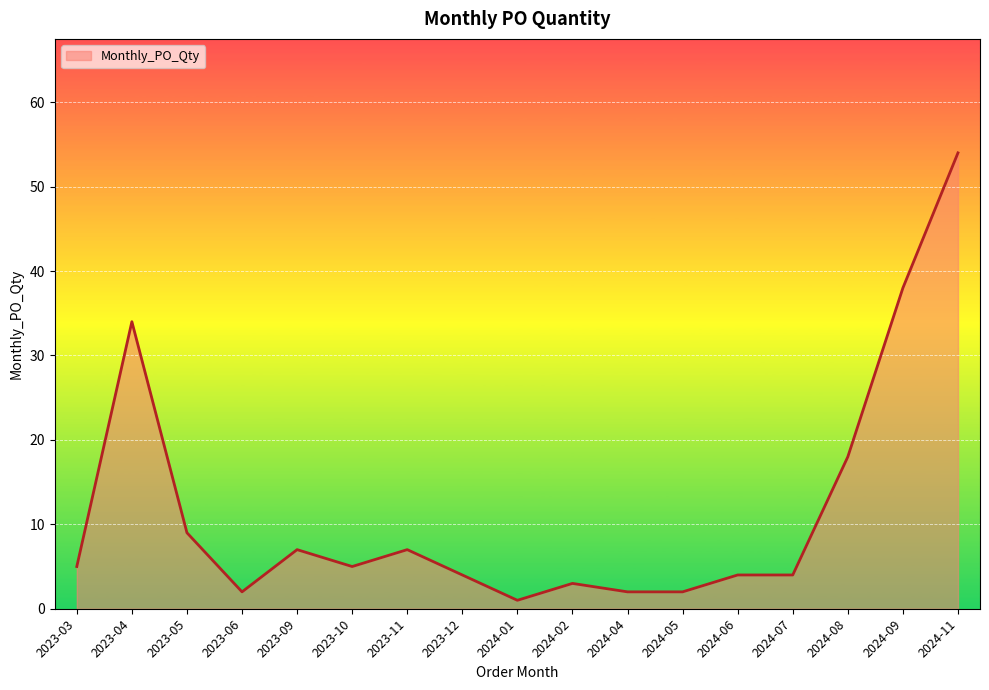

Reading left to right, extract all data points from this chart.

5	34	9	2	7	5	7	4	1	3	2	2	4	4	18	38	54